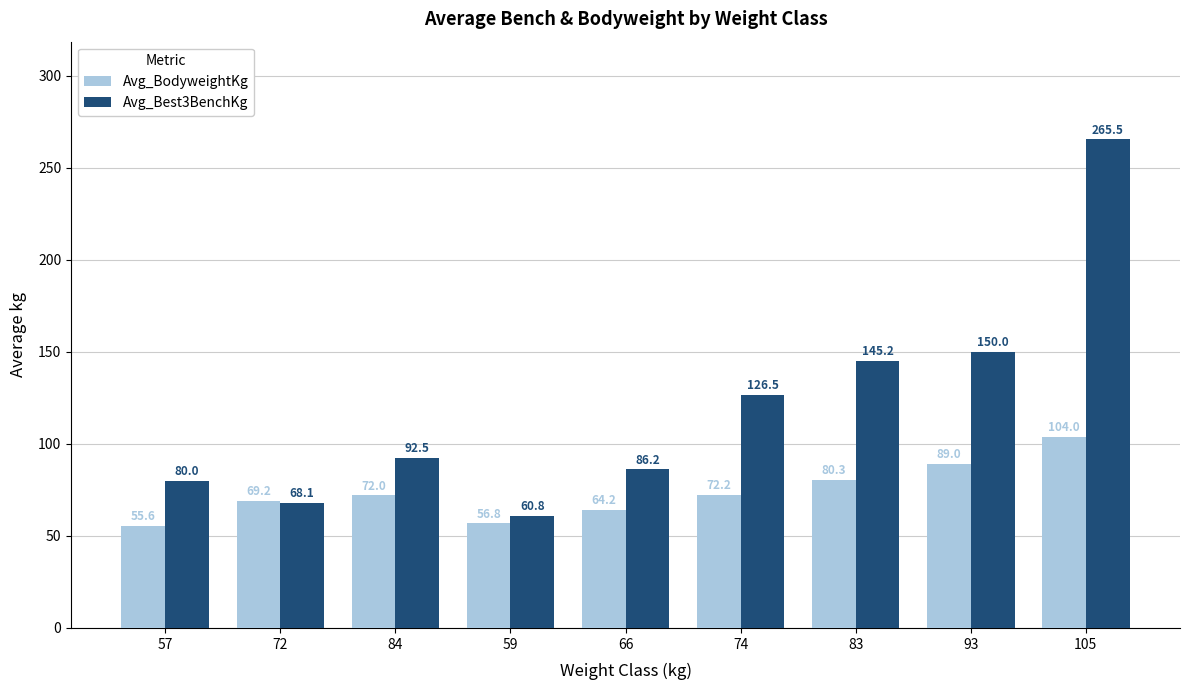

Is it true that Avg_BodyweightKg equals 30.7 at 66?

False